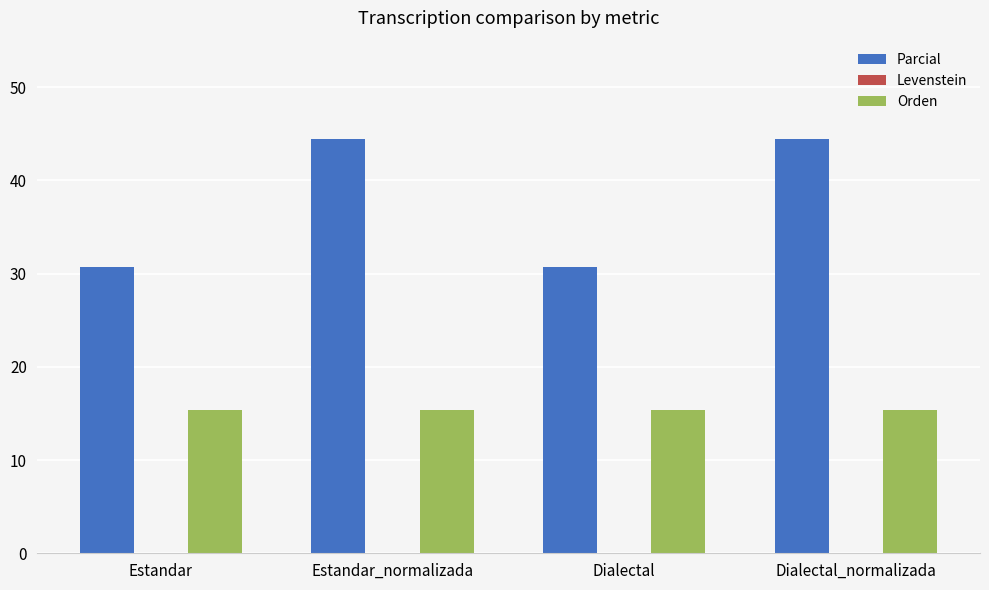

Are the bars horizontal?

No